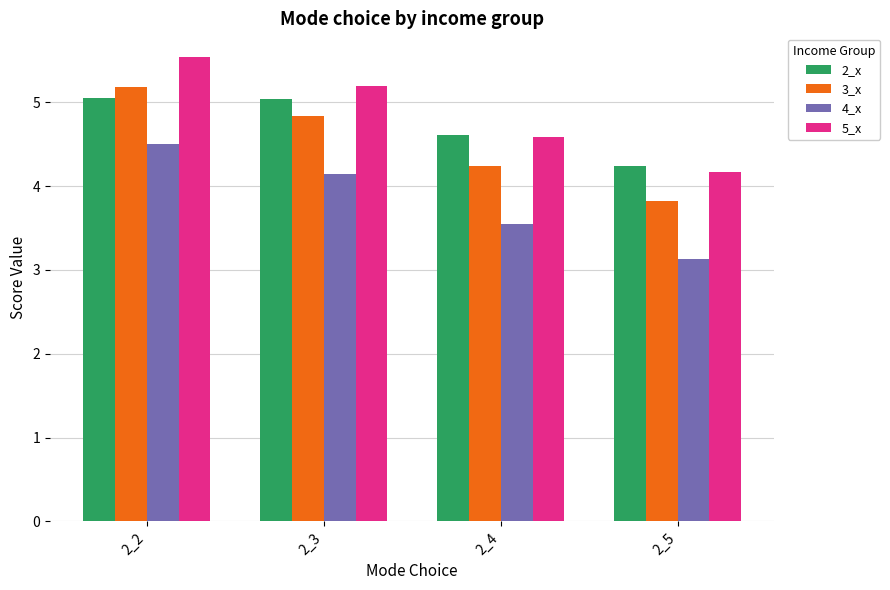

List the labels in order of 3_x value, largest first.

2_2, 2_3, 2_4, 2_5